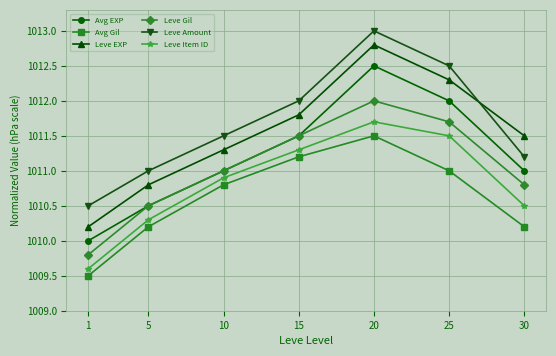

What is the total value across all series at 10?

6066.5